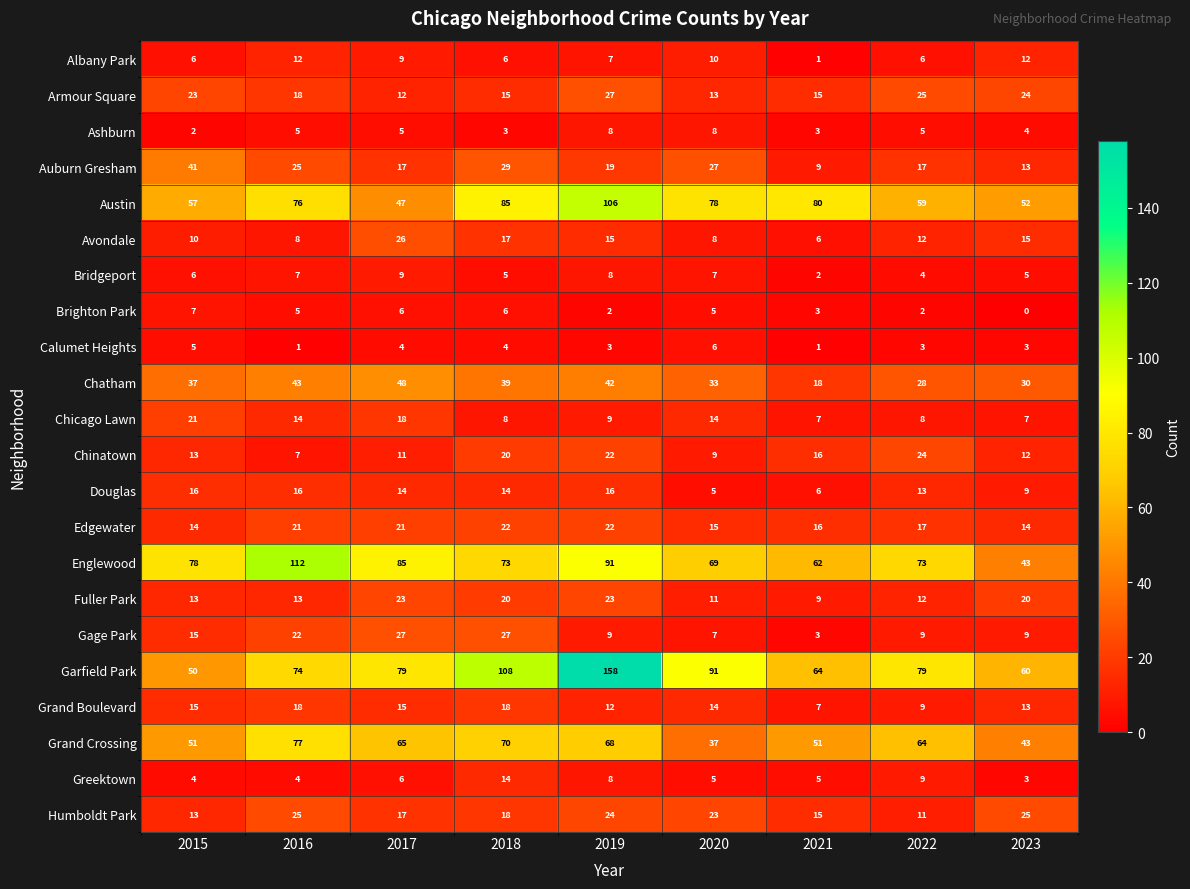

True or false: Avondale has a value of 12 at 2022.

True